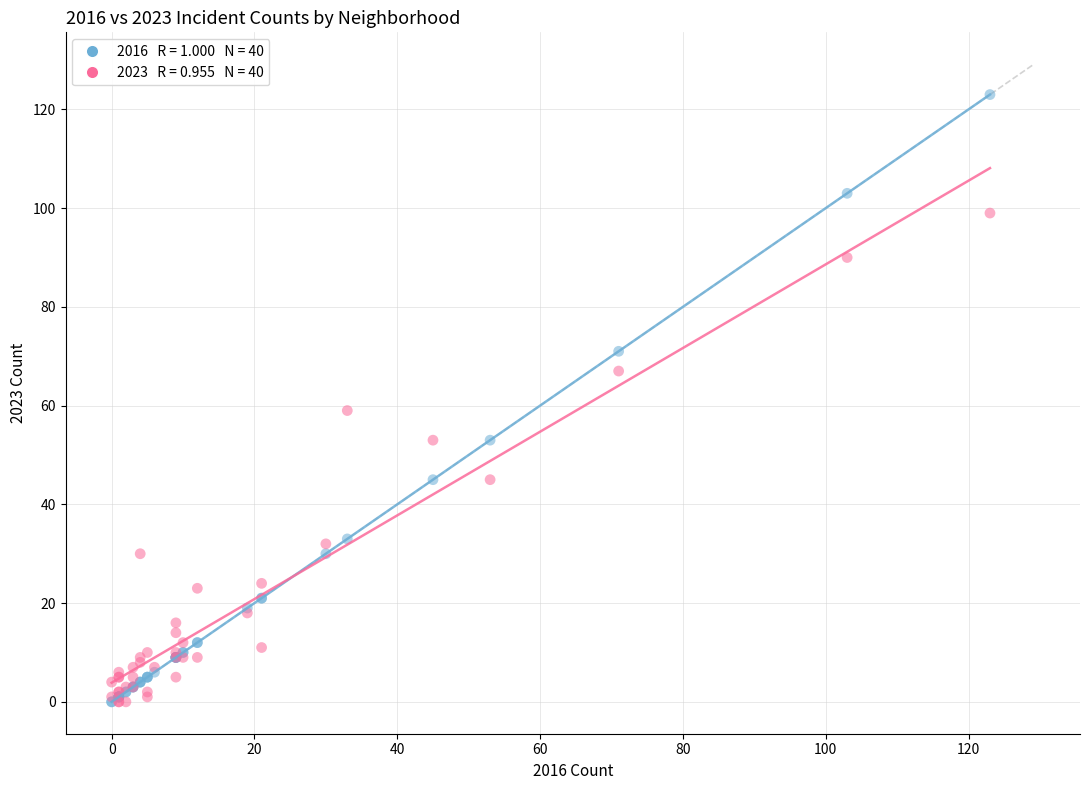

Across all series, what Y value is closest to 61?

59